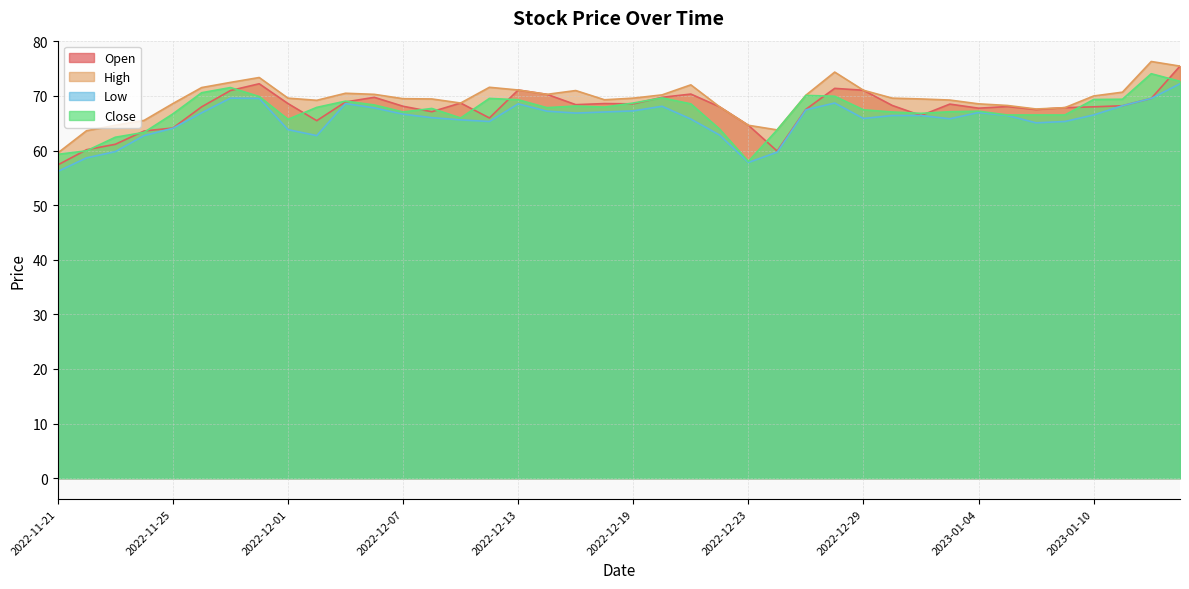

Reading left to right, extract all data points from this chart.

Open: 2022-11-21=57.4	2022-11-22=60.2	2022-11-23=61.2	2022-11-24=63.6	2022-11-25=64.1	2022-11-28=68.0	2022-11-29=71.0	2022-11-30=72.2	2022-12-01=68.6	2022-12-02=65.5	2022-12-05=68.9	2022-12-06=69.8	2022-12-07=68.1	2022-12-08=67.1	2022-12-09=68.7	2022-12-12=66.0	2022-12-13=71.1	2022-12-14=70.3	2022-12-15=68.4	2022-12-16=68.6	2022-12-19=68.6	2022-12-20=69.8	2022-12-21=70.4	2022-12-22=68.0	2022-12-23=64.6	2022-12-26=59.9	2022-12-27=67.6	2022-12-28=71.4	2022-12-29=71.0	2022-12-30=68.3	2023-01-02=66.4	2023-01-03=68.5	2023-01-04=67.8	2023-01-05=68.1	2023-01-06=67.5	2023-01-09=67.9	2023-01-10=68.0	2023-01-11=68.2	2023-01-12=69.6	2023-01-13=75.5
High: 2022-11-21=59.6	2022-11-22=63.6	2022-11-23=64.6	2022-11-24=65.5	2022-11-25=68.6	2022-11-28=71.5	2022-11-29=72.5	2022-11-30=73.4	2022-12-01=69.6	2022-12-02=69.2	2022-12-05=70.5	2022-12-06=70.3	2022-12-07=69.5	2022-12-08=69.5	2022-12-09=68.7	2022-12-12=71.6	2022-12-13=71.1	2022-12-14=70.3	2022-12-15=71.0	2022-12-16=69.3	2022-12-19=69.6	2022-12-20=70.2	2022-12-21=72.0	2022-12-22=68.0	2022-12-23=64.6	2022-12-26=63.8	2022-12-27=70.2	2022-12-28=74.4	2022-12-29=71.0	2022-12-30=69.6	2023-01-02=69.5	2023-01-03=69.3	2023-01-04=68.6	2023-01-05=68.3	2023-01-06=67.6	2023-01-09=67.9	2023-01-10=70.0	2023-01-11=70.7	2023-01-12=76.3	2023-01-13=75.5
Low: 2022-11-21=56.2	2022-11-22=58.7	2022-11-23=59.8	2022-11-24=62.7	2022-11-25=64.1	2022-11-28=66.9	2022-11-29=69.6	2022-11-30=69.6	2022-12-01=63.8	2022-12-02=62.7	2022-12-05=68.6	2022-12-06=67.8	2022-12-07=66.7	2022-12-08=66.0	2022-12-09=65.6	2022-12-12=65.3	2022-12-13=68.6	2022-12-14=67.2	2022-12-15=66.9	2022-12-16=67.1	2022-12-19=67.3	2022-12-20=68.1	2022-12-21=65.8	2022-12-22=62.8	2022-12-23=57.8	2022-12-26=59.7	2022-12-27=67.5	2022-12-28=68.7	2022-12-29=65.9	2022-12-30=66.4	2023-01-02=66.4	2023-01-03=65.8	2023-01-04=67.0	2023-01-05=66.4	2023-01-06=65.1	2023-01-09=65.3	2023-01-10=66.5	2023-01-11=68.2	2023-01-12=69.6	2023-01-13=72.2
Close: 2022-11-21=59.3	2022-11-22=60.0	2022-11-23=62.4	2022-11-24=63.3	2022-11-25=66.7	2022-11-28=70.6	2022-11-29=71.5	2022-11-30=69.9	2022-12-01=65.7	2022-12-02=67.9	2022-12-05=69.1	2022-12-06=68.4	2022-12-07=67.1	2022-12-08=67.7	2022-12-09=66.0	2022-12-12=69.6	2022-12-13=69.3	2022-12-14=67.9	2022-12-15=68.2	2022-12-16=68.0	2022-12-19=68.7	2022-12-20=69.7	2022-12-21=68.6	2022-12-22=63.9	2022-12-23=58.0	2022-12-26=63.8	2022-12-27=70.1	2022-12-28=70.0	2022-12-29=67.5	2022-12-30=67.1	2023-01-02=66.8	2023-01-03=67.1	2023-01-04=67.2	2023-01-05=66.5	2023-01-06=66.5	2023-01-09=66.5	2023-01-10=69.4	2023-01-11=69.4	2023-01-12=74.1	2023-01-13=72.7